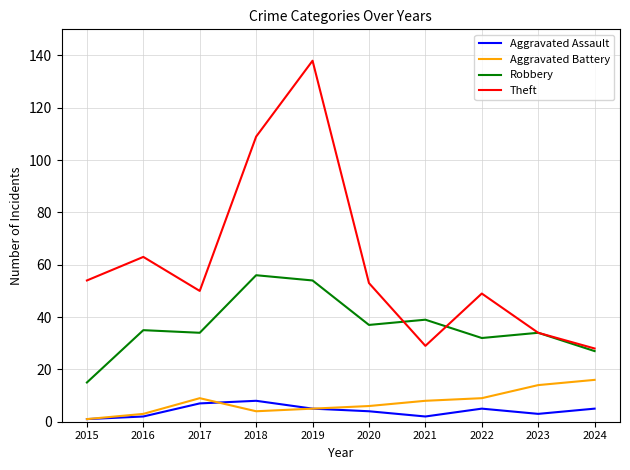

At which category does Aggravated Battery reach its first local peak?

2017